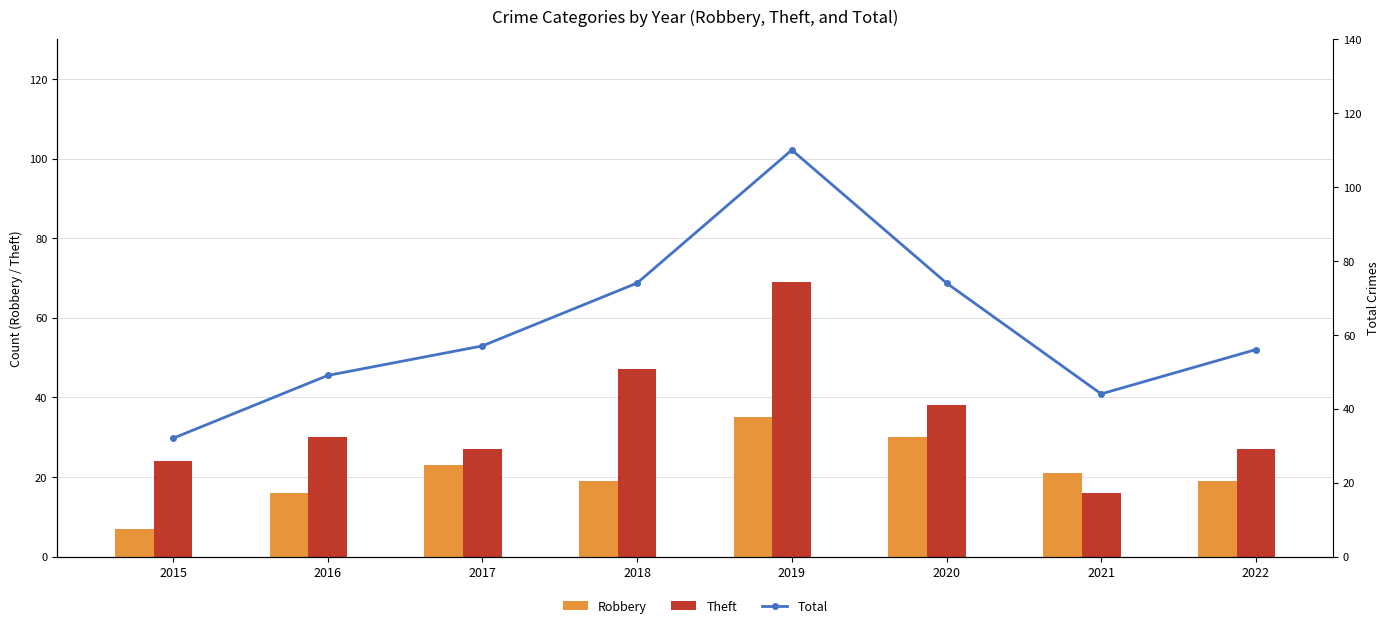

At which category is the sum across all series the highest?

2019